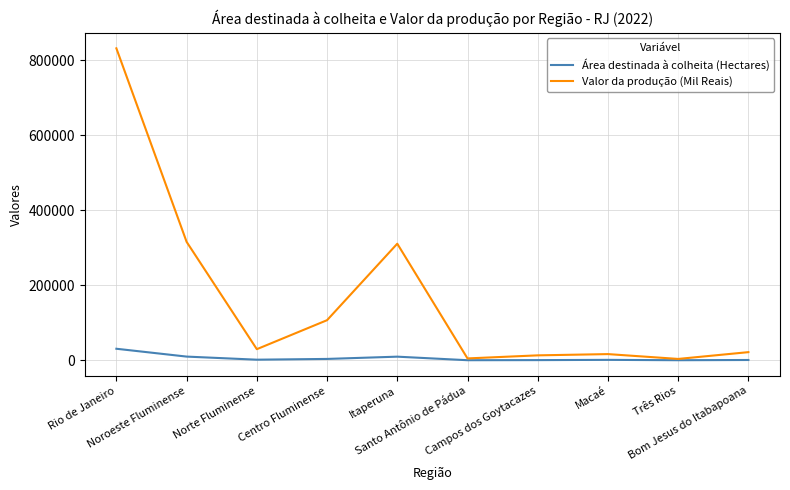

Which series has the widest spread of values?

Valor da produção (Mil Reais)